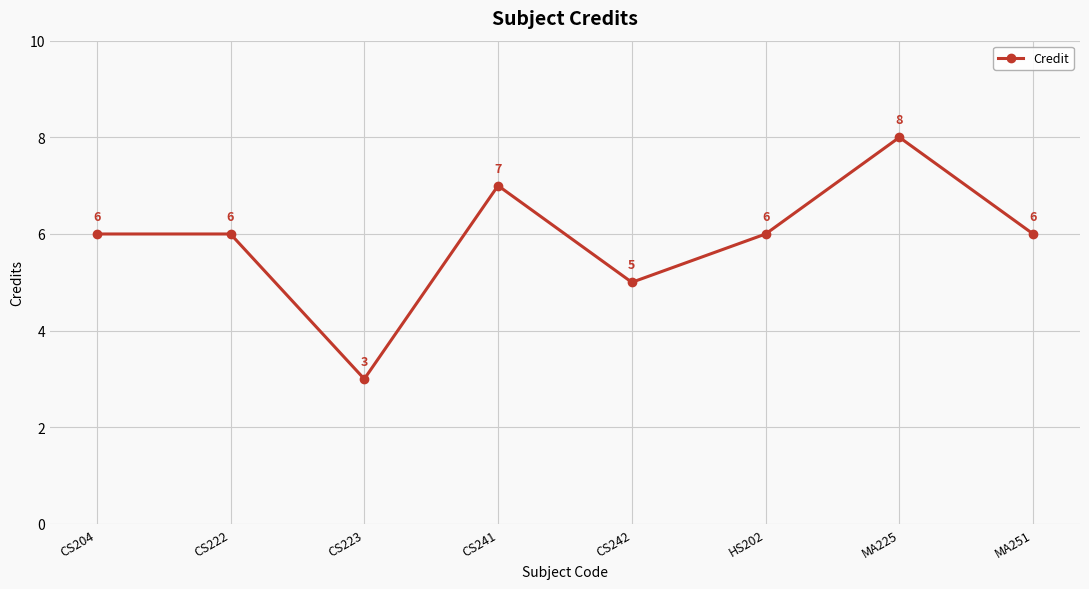

At which category does the chart reach its peak across all series?

MA225